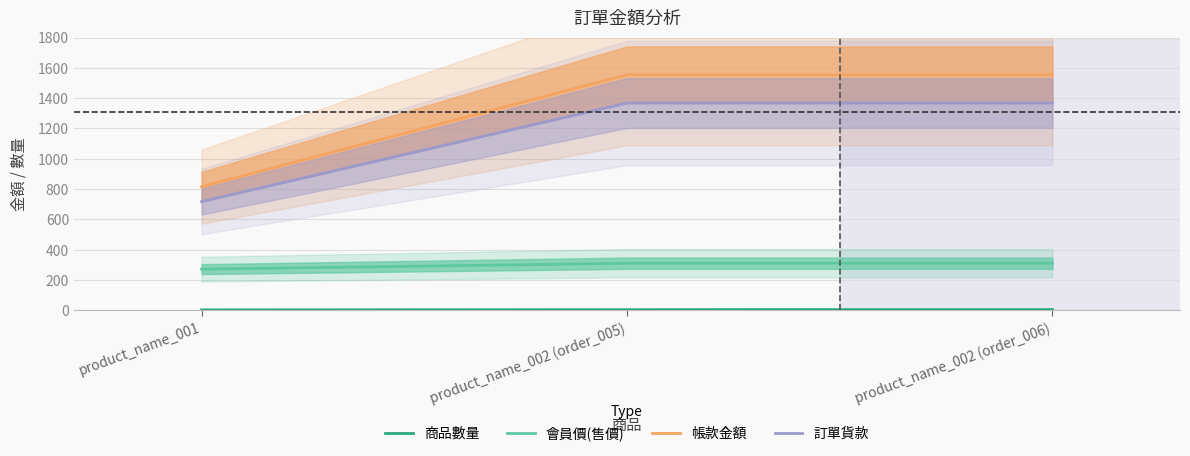

At product_name_002 (order_005), list the series in order from largest to smallest.

帳款金額, 訂單貨款, 會員價(售價), 商品數量